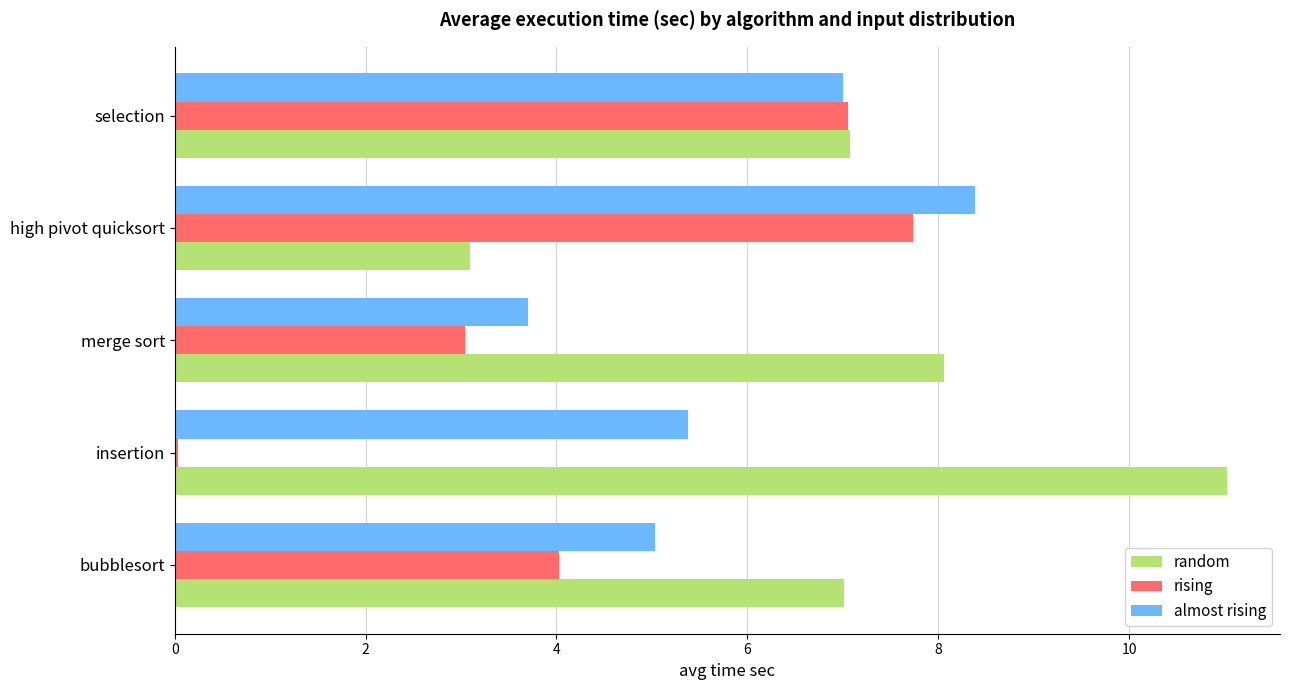

What is the sum of all almost rising values?

29.5